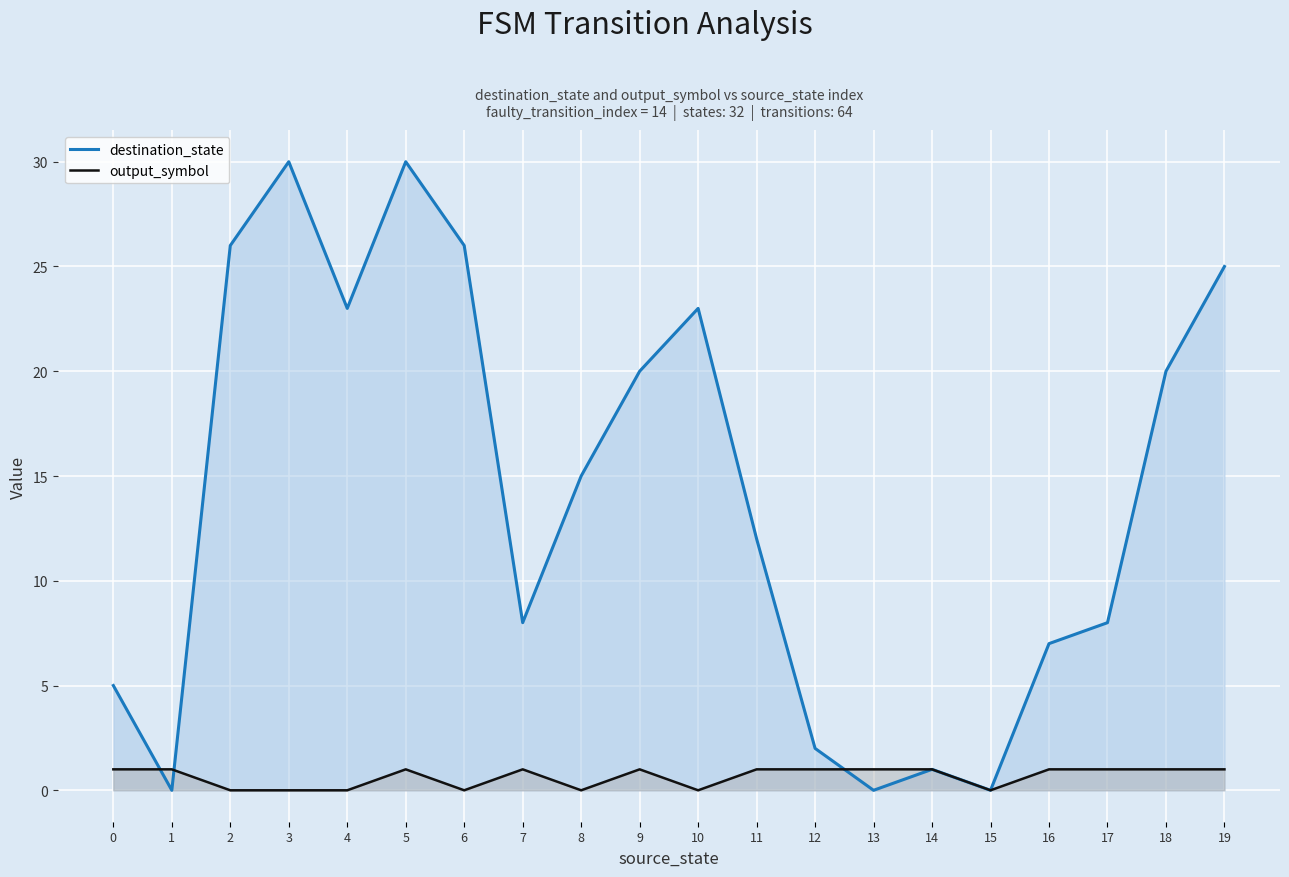

At which category does the chart reach its minimum across all series?

1